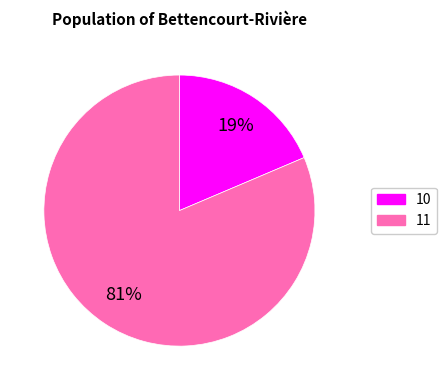

To the nearest percent, what percentage of the pie is 10?

19%